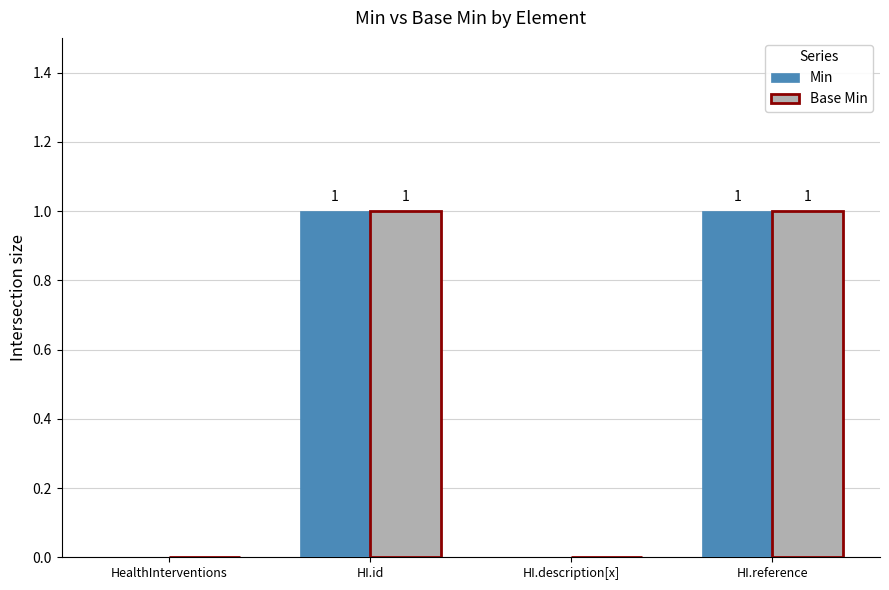

Is it true that Min equals -1 at HI.description[x]?

False